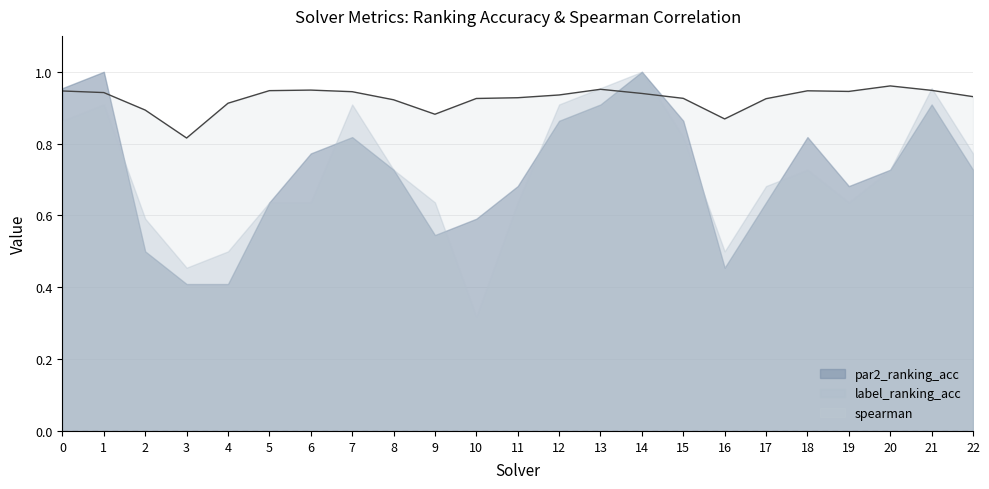

Reading right to left, what are all the values shown in this chart?

par2_ranking_acc: 22=0.7	21=0.9	20=0.7	19=0.7	18=0.8	17=0.6	16=0.5	15=0.9	14=1.0	13=0.9	12=0.9	11=0.7	10=0.6	9=0.5	8=0.7	7=0.8	6=0.8	5=0.6	4=0.4	3=0.4	2=0.5	1=1.0	0=1.0
label_ranking_acc: 22=0.8	21=1.0	20=0.7	19=0.6	18=0.7	17=0.7	16=0.5	15=0.8	14=1.0	13=1.0	12=0.9	11=0.6	10=0.3	9=0.6	8=0.7	7=0.9	6=0.6	5=0.6	4=0.5	3=0.5	2=0.6	1=0.9	0=0.9
spearman: 22=0.9	21=0.9	20=1.0	19=0.9	18=0.9	17=0.9	16=0.9	15=0.9	14=0.9	13=1.0	12=0.9	11=0.9	10=0.9	9=0.9	8=0.9	7=0.9	6=0.9	5=0.9	4=0.9	3=0.8	2=0.9	1=0.9	0=0.9